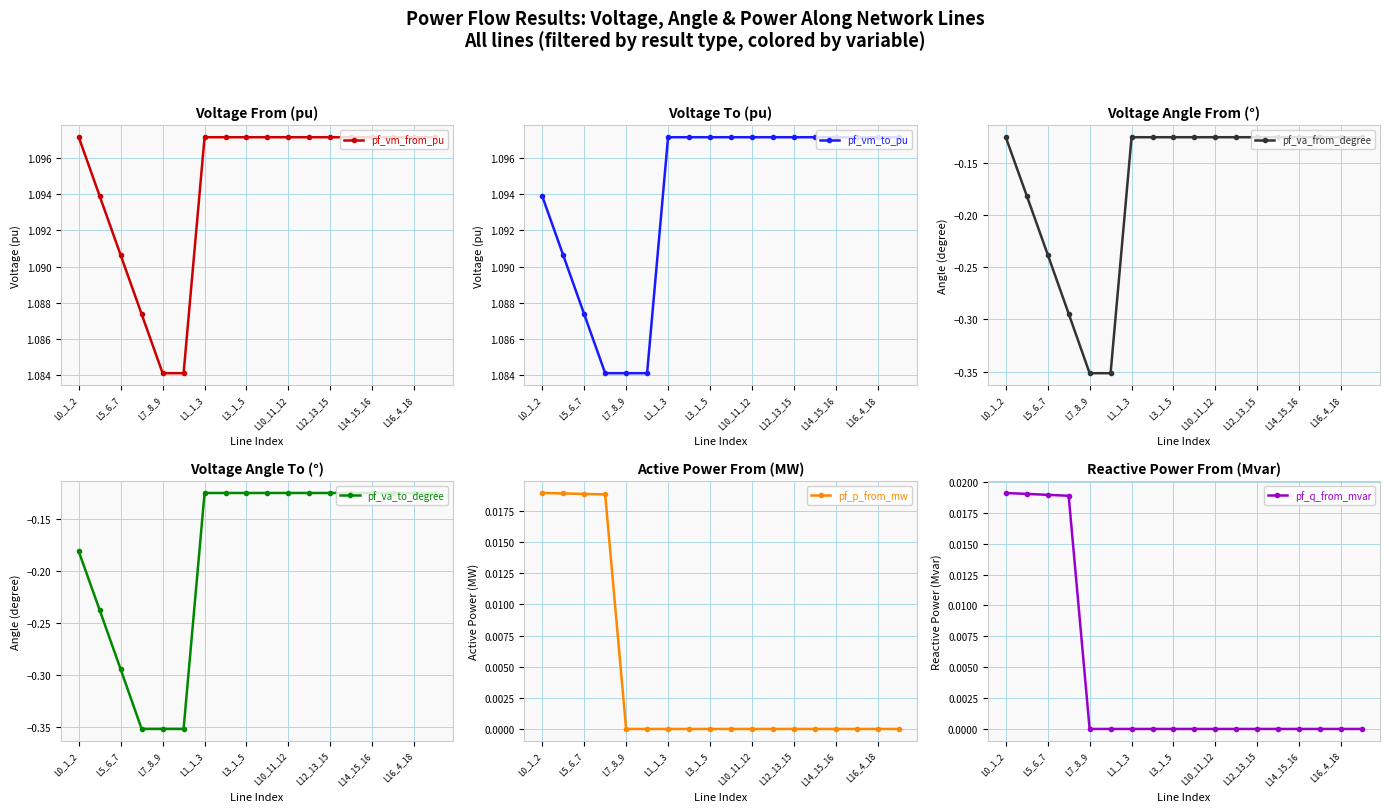

What is the sum of all pf_q_from_mvar values?

0.1